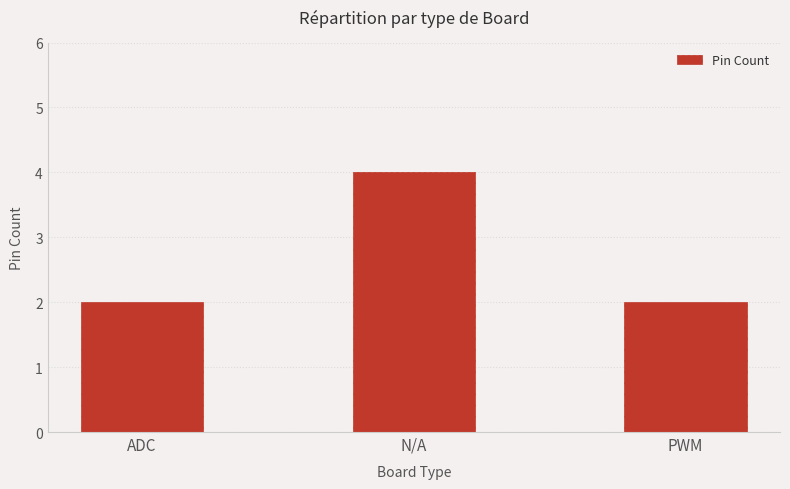

Count the values in the range 2 to 4.

3